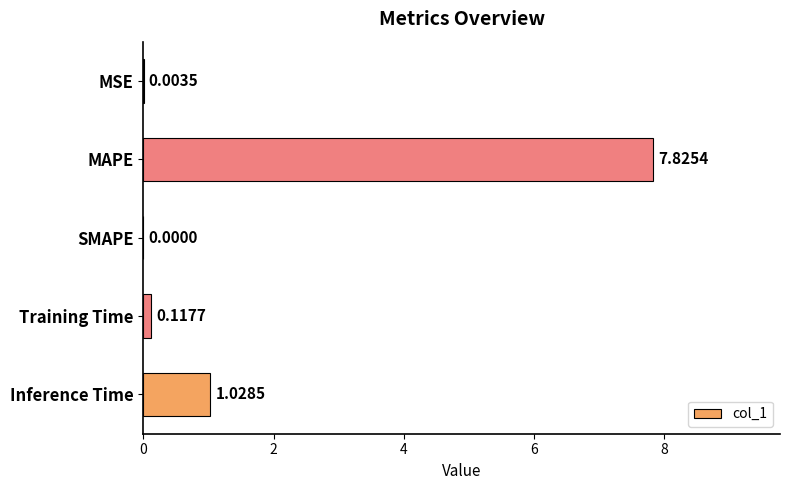

Are the bars horizontal?

Yes